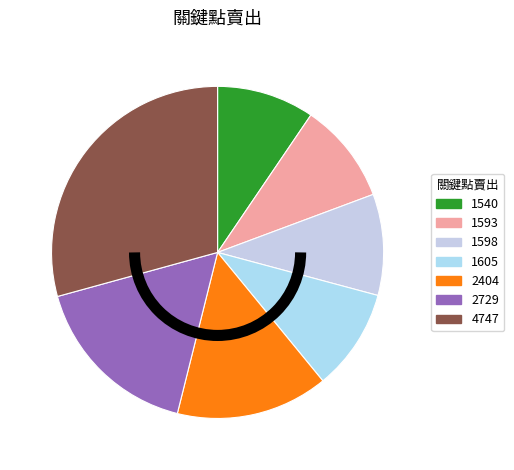

Which category has the biggest portion of the pie?

4747